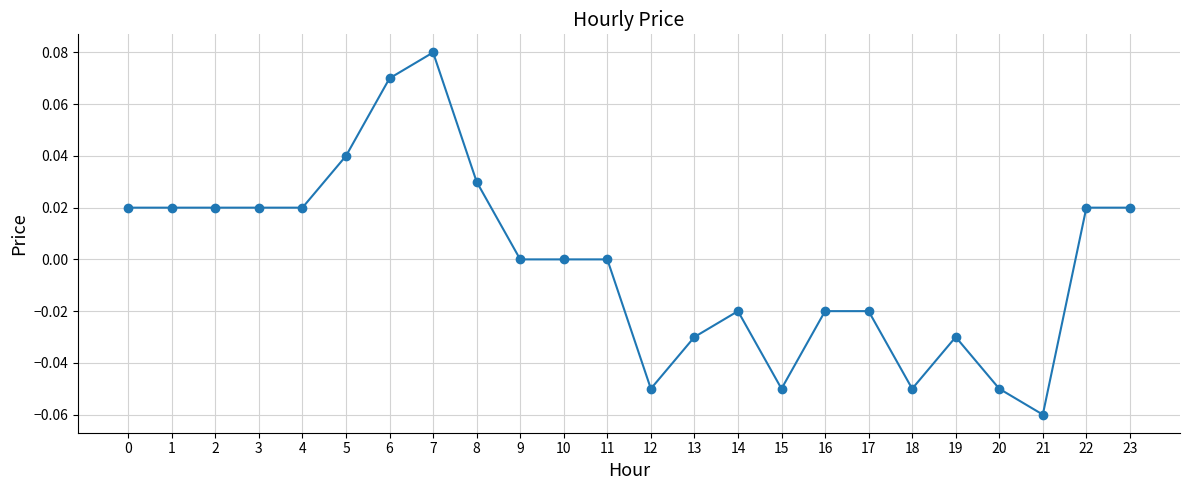

How many lines are shown in the chart?

1